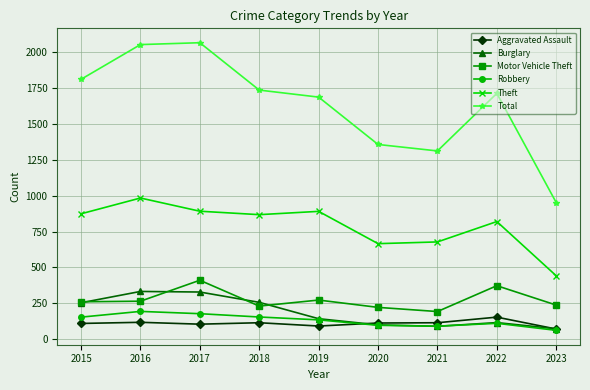

Which series has the widest spread of values?

Total